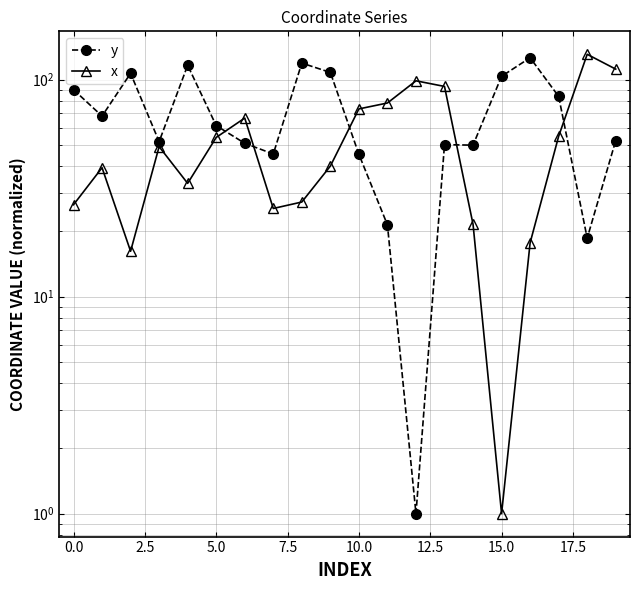

In x, how many points are higher than both neighbors (excluding endpoints)?

5